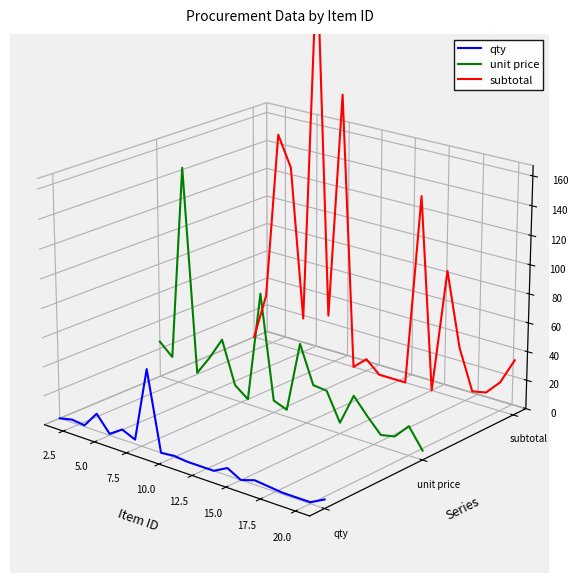

The qty series shows -0.1 at 11. True or false?

False